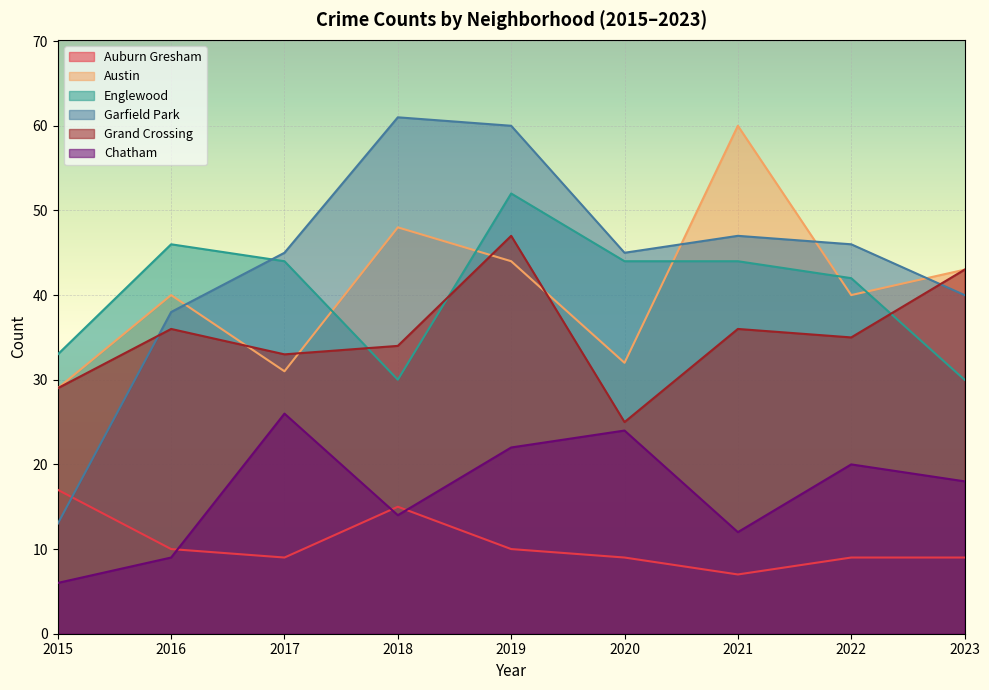

How many values in the Garfield Park series are below 45?

3